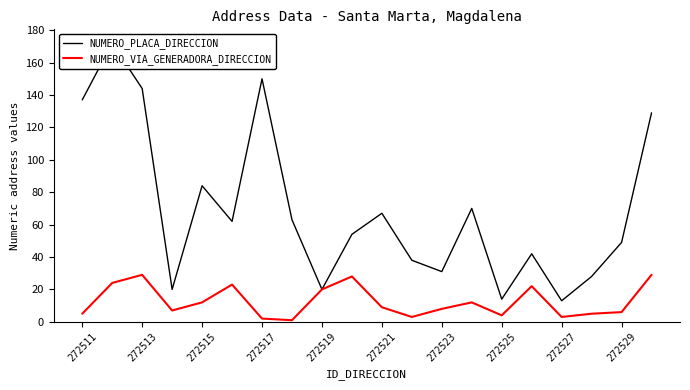

What is the maximum value for NUMERO_VIA_GENERADORA_DIRECCION?

29